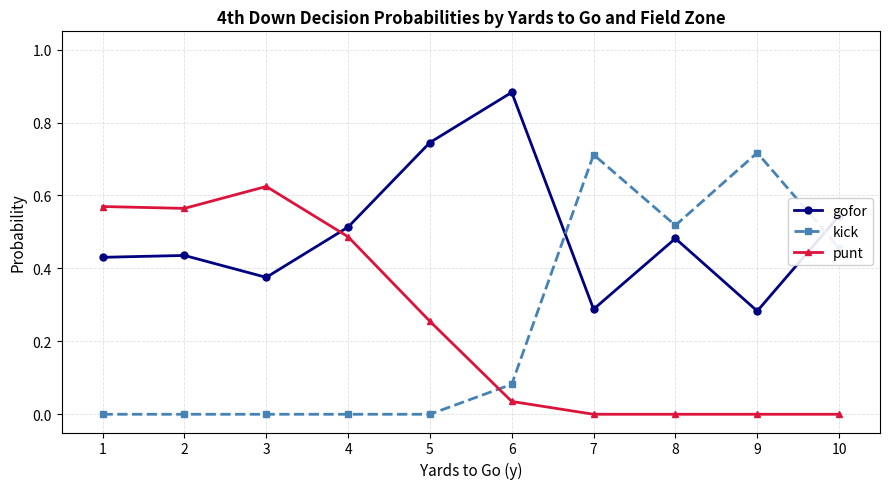

How many kick values are between 0 and 1?

10